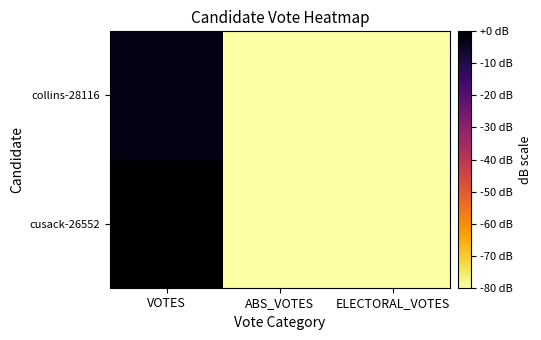

Which series has the largest range (max minus min)?

cusack-26552